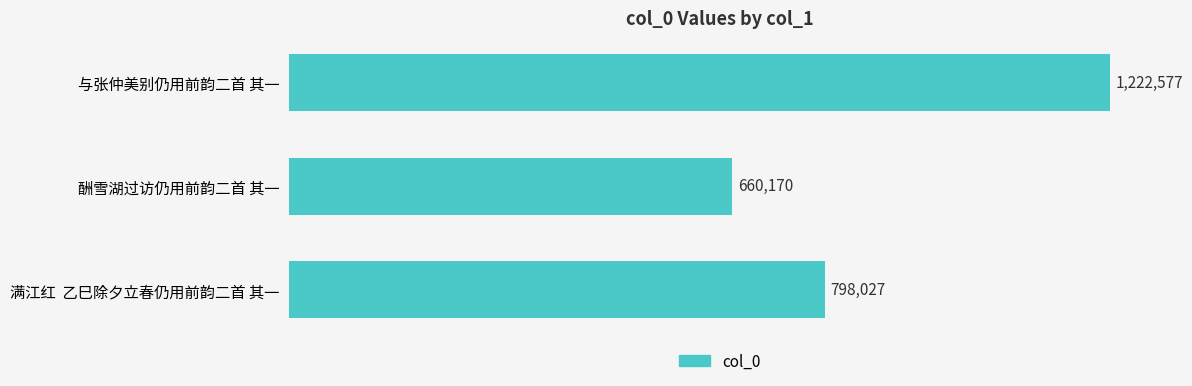

Count the values in the range 660170 to 1222577.

3